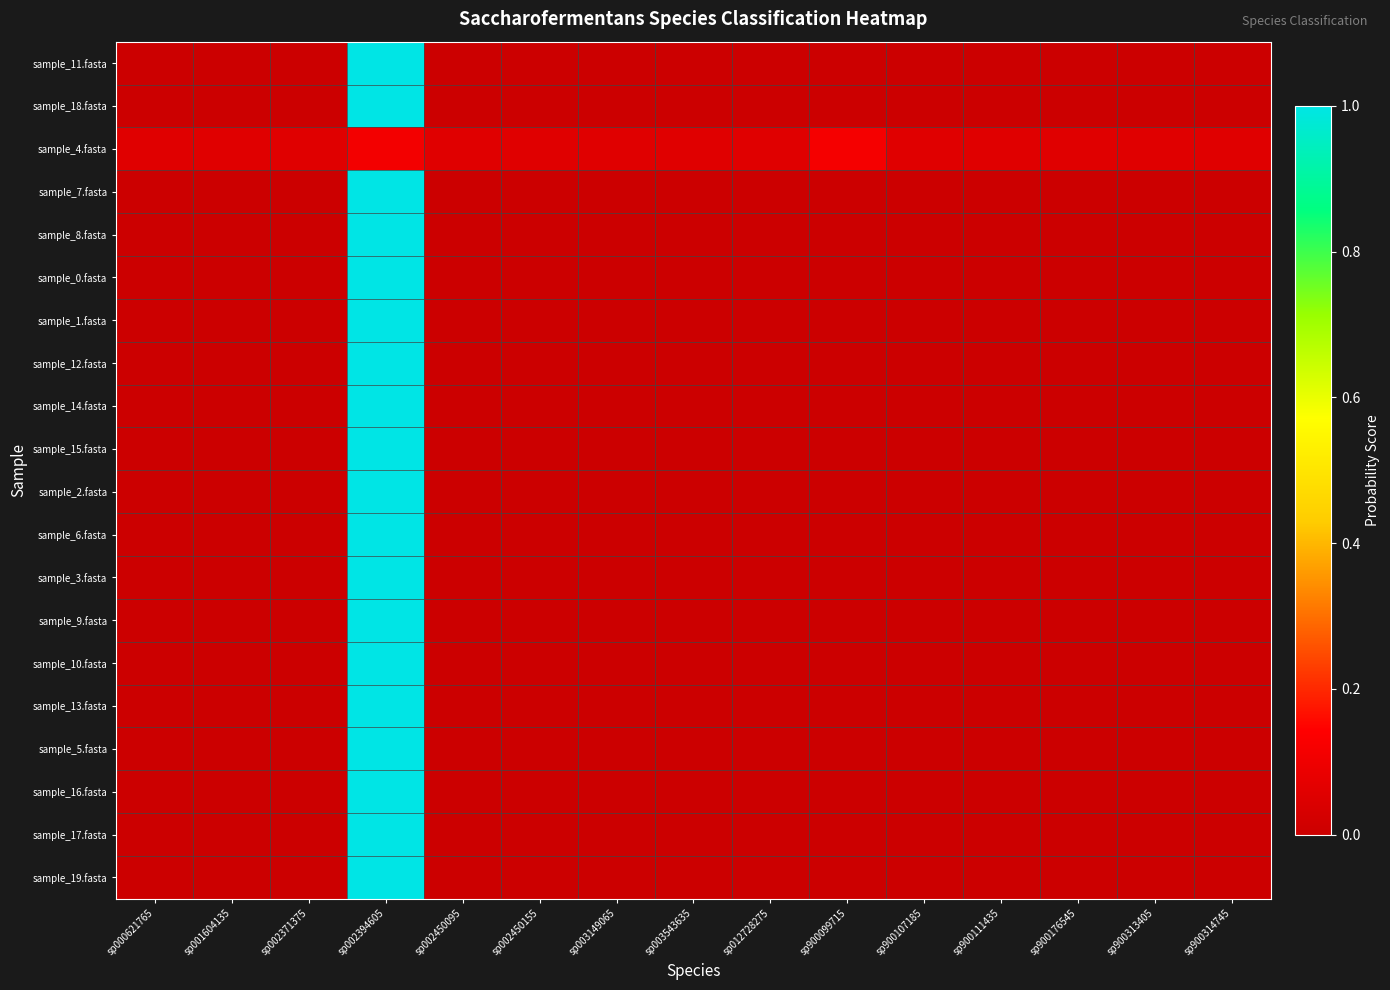

Count the number of categories in the chart.

15